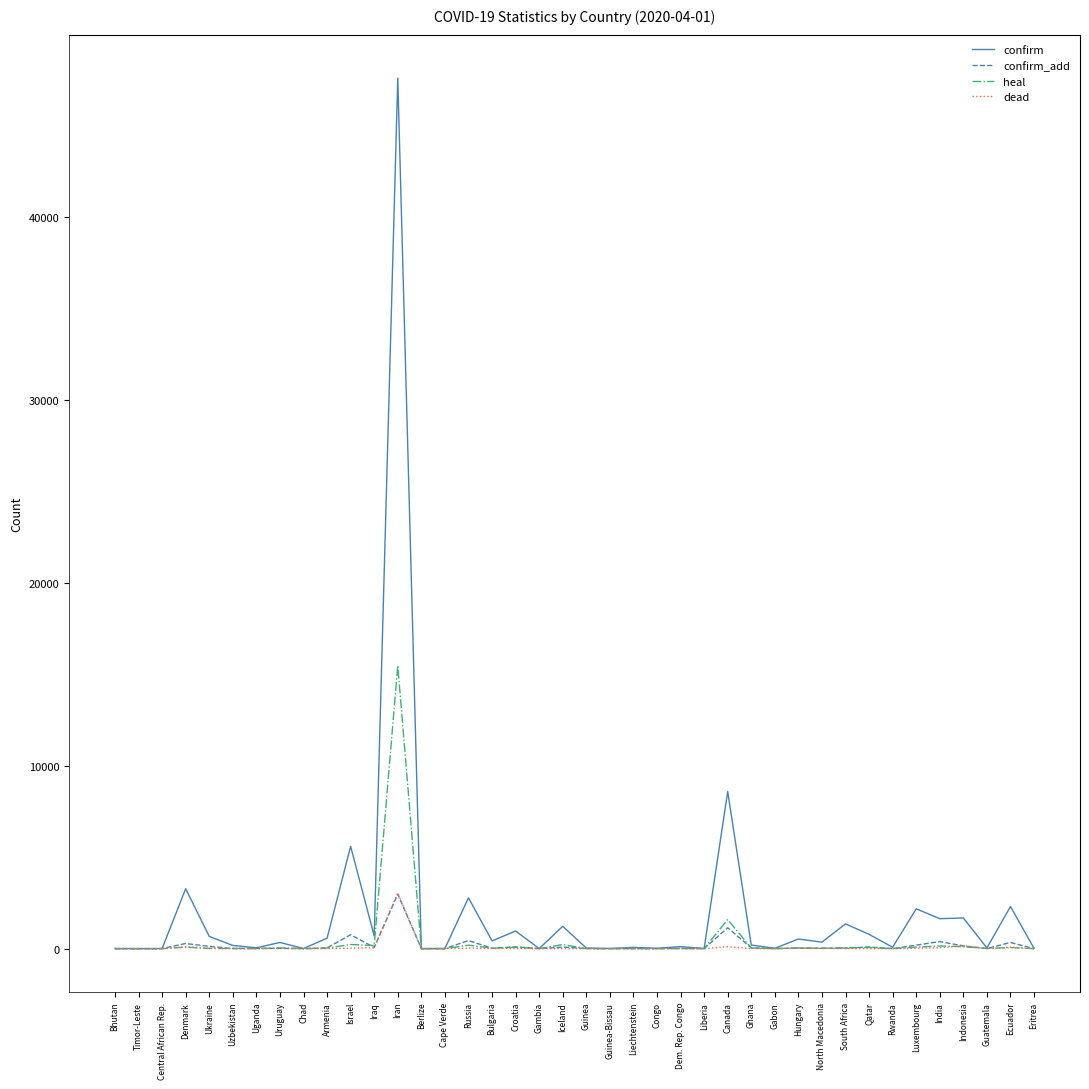

What is the approximate value of heal at Qatar, to the nearest 10?

60